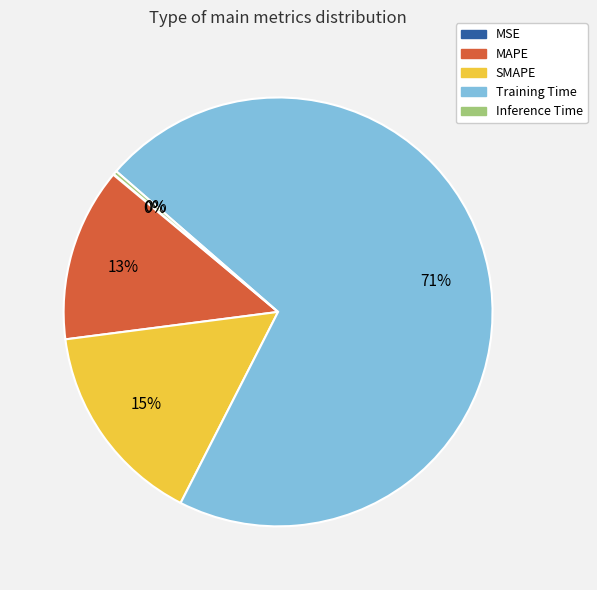

Is there a majority slice in this chart?

Yes